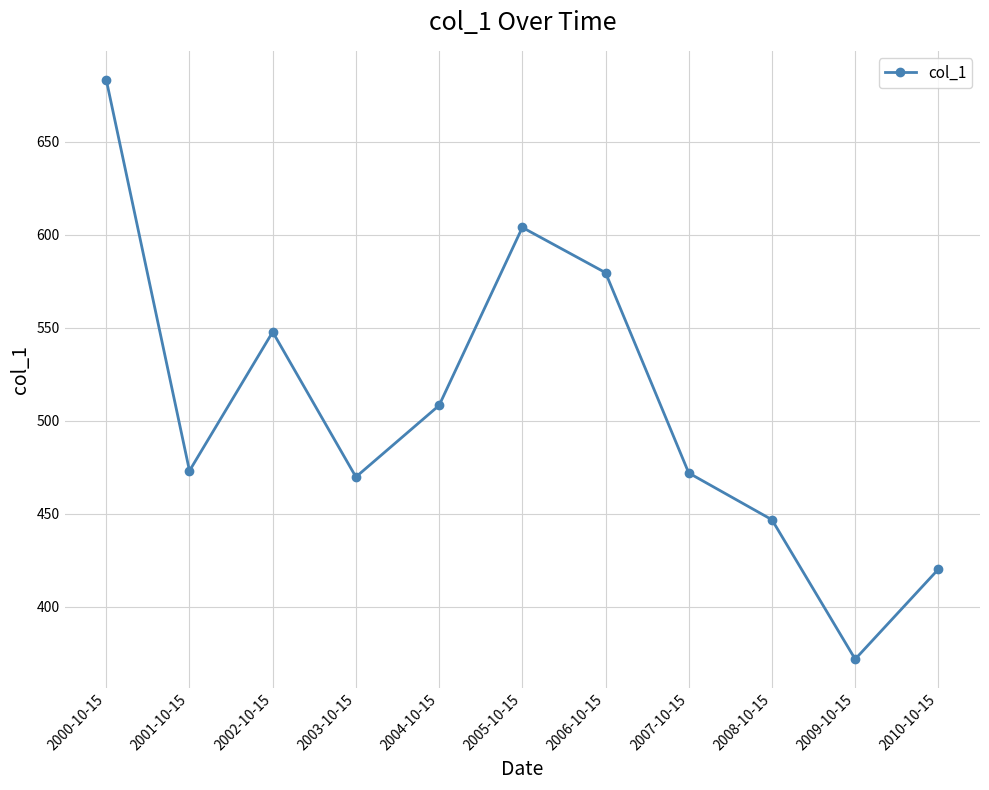

The value at 2010-10-15 is 420.1. True or false?

True